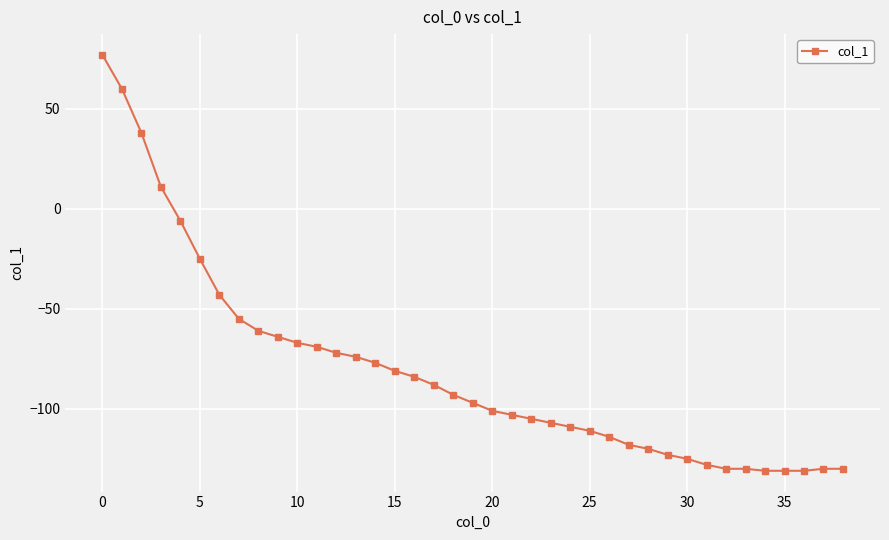

Is this an area chart (filled region under the line)?

No